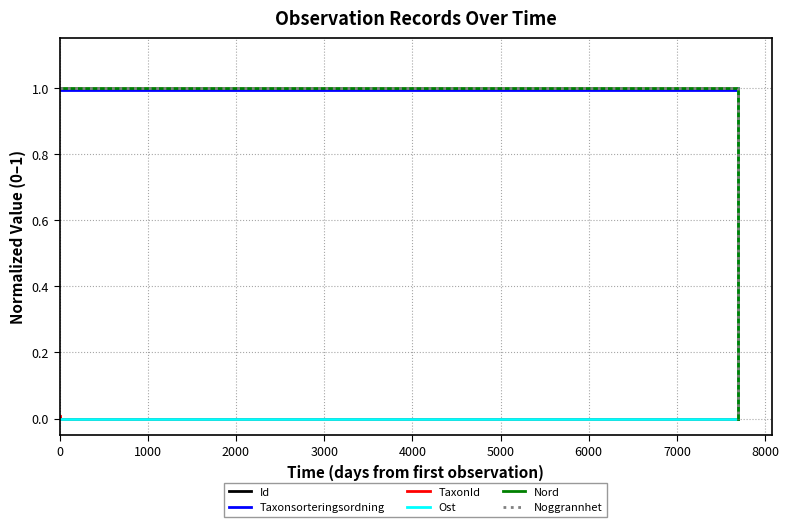

Which category has the highest value across all series?

1000